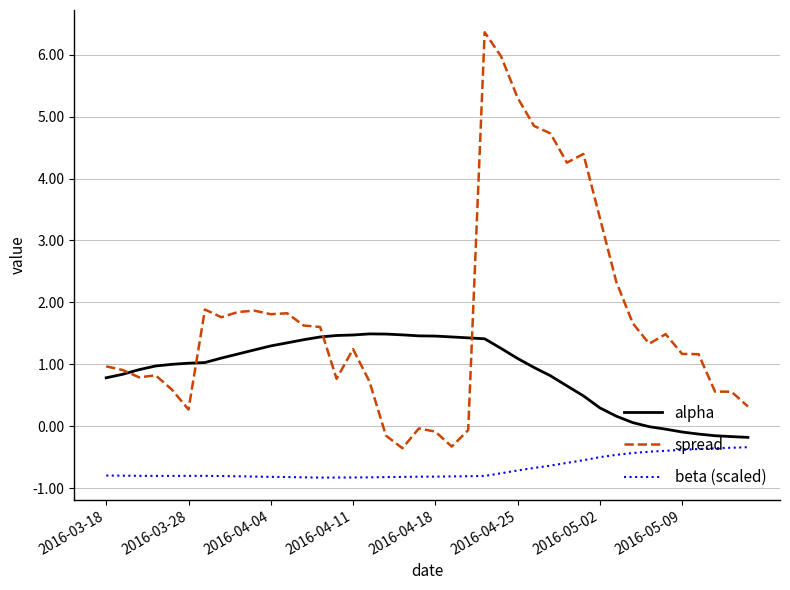

What is the lowest value of the beta (scaled) series?

-0.8